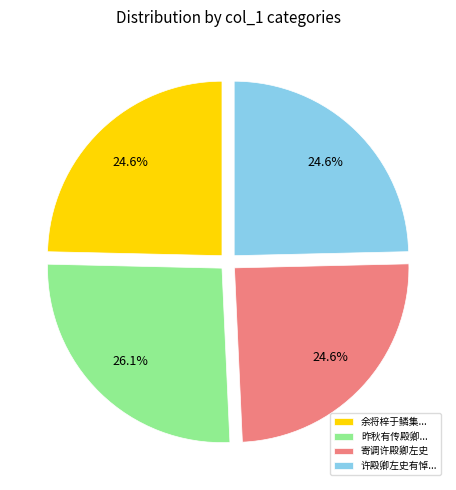

What is the largest slice in the pie chart?

昨秋有传殿卿...